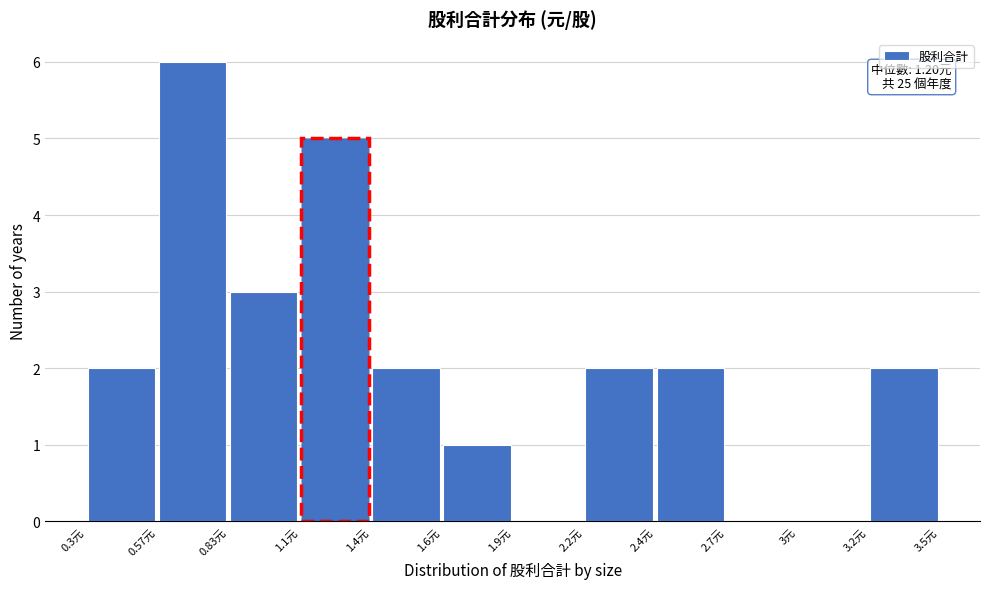

Over which range of the x-axis is the bar tallest?

0.55 to 0.85